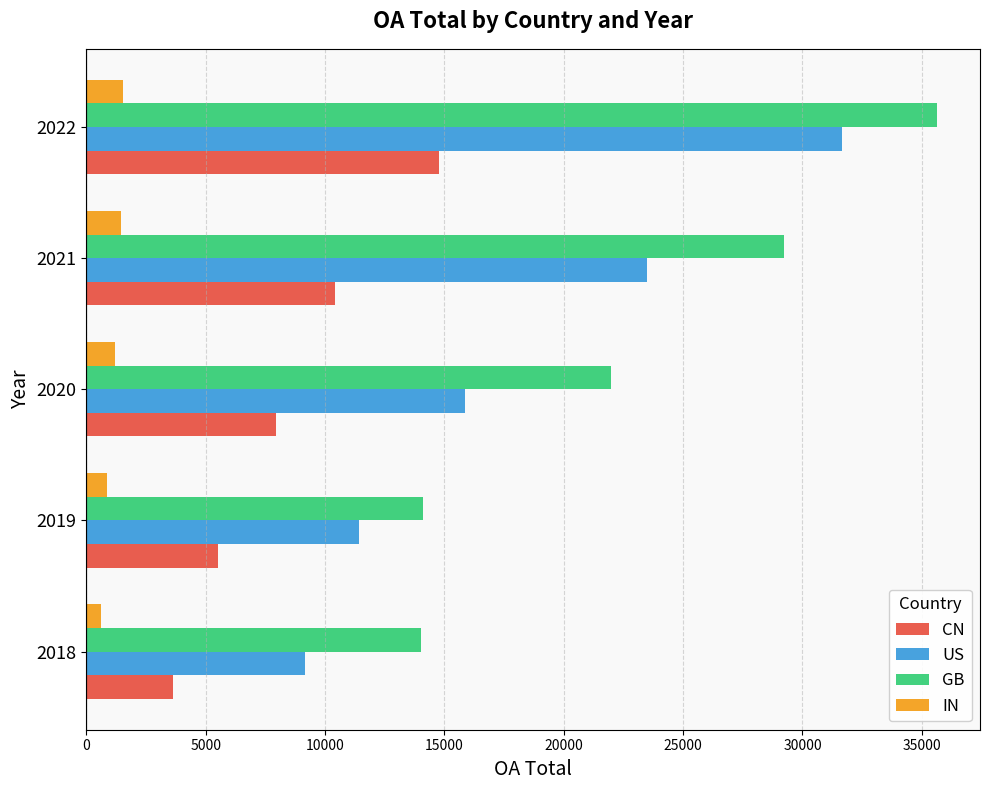

Which series has the largest total across all categories?

GB